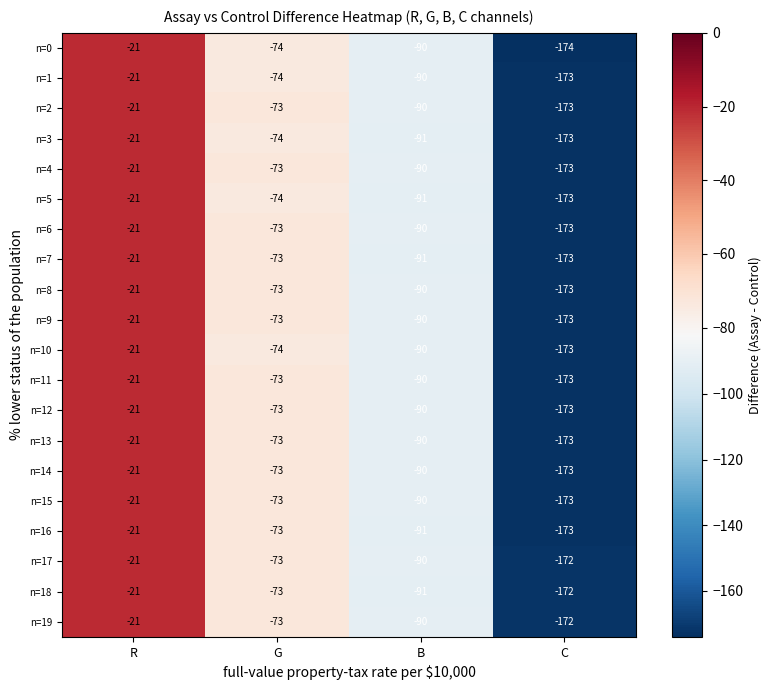

Where does the n=2 series first go above -73?

R